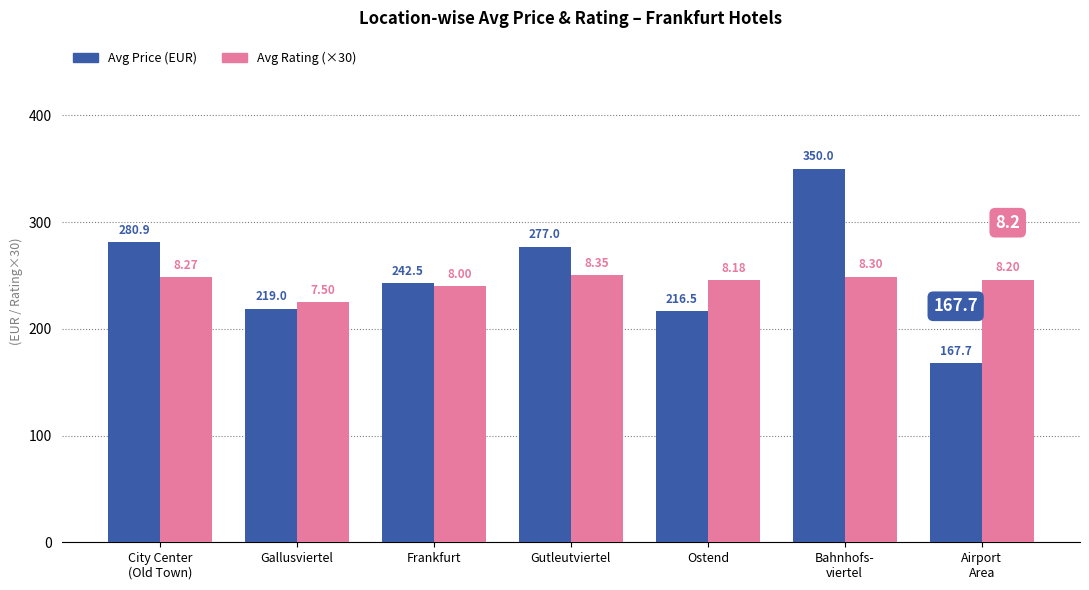

What is the label of the 6th bar from the left?

Bahnhofs-
viertel